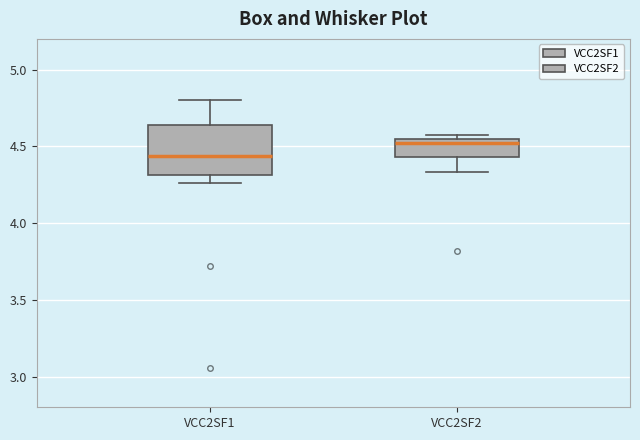

Which box is the tallest, from its lower edge to its upper edge?

VCC2SF1